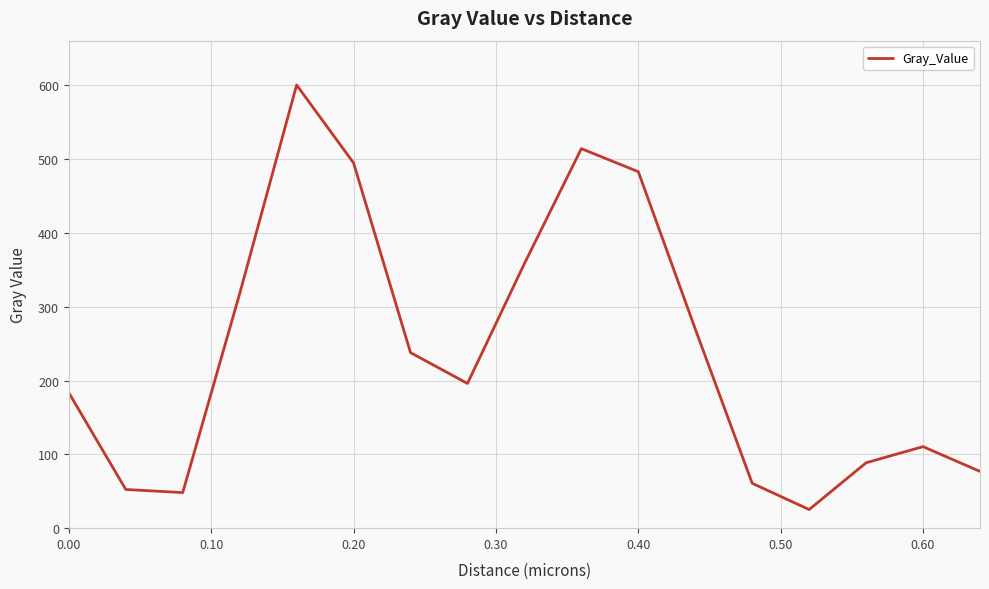

What is the smallest value displayed?

25.2